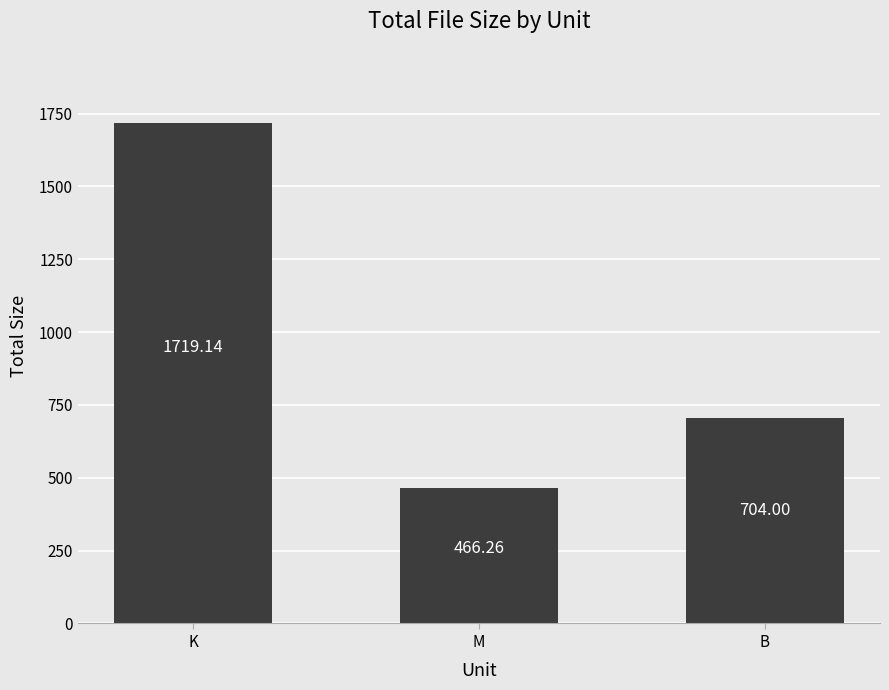

What is the label of the 3rd bar from the right?

K